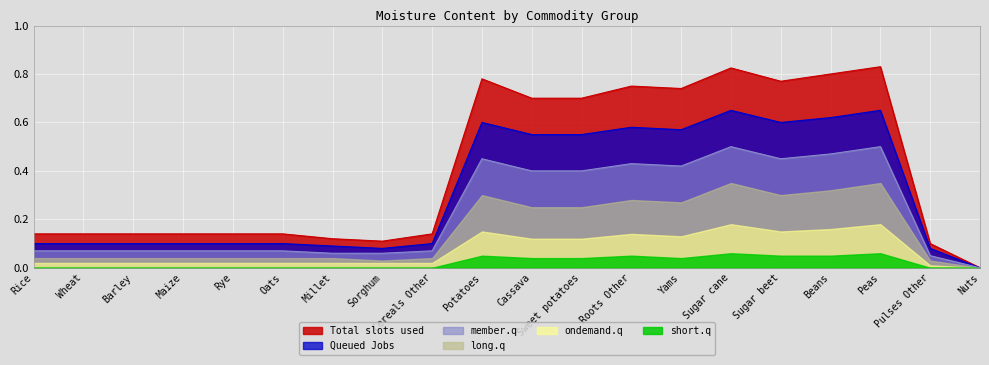

Between Rice and Sugar beet, which series saw the biggest shift?

Total slots used